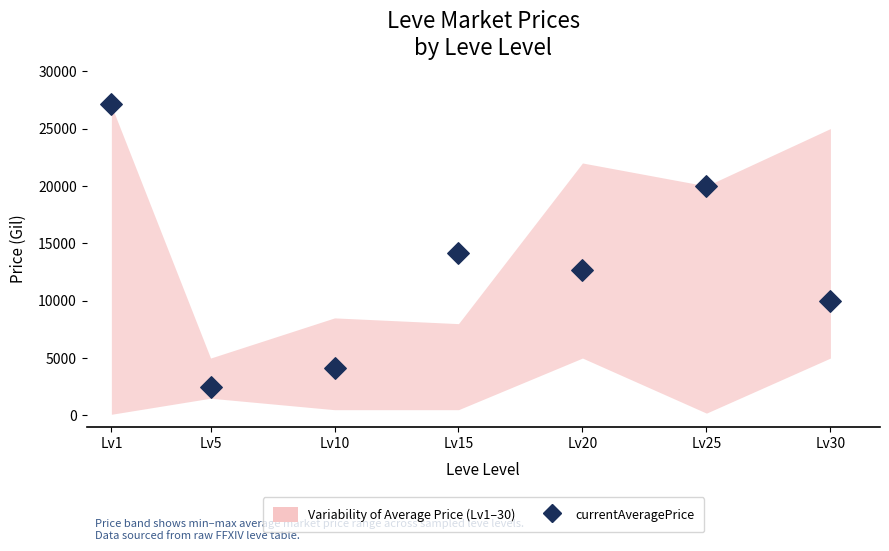

What is the average Y value?

12939.9